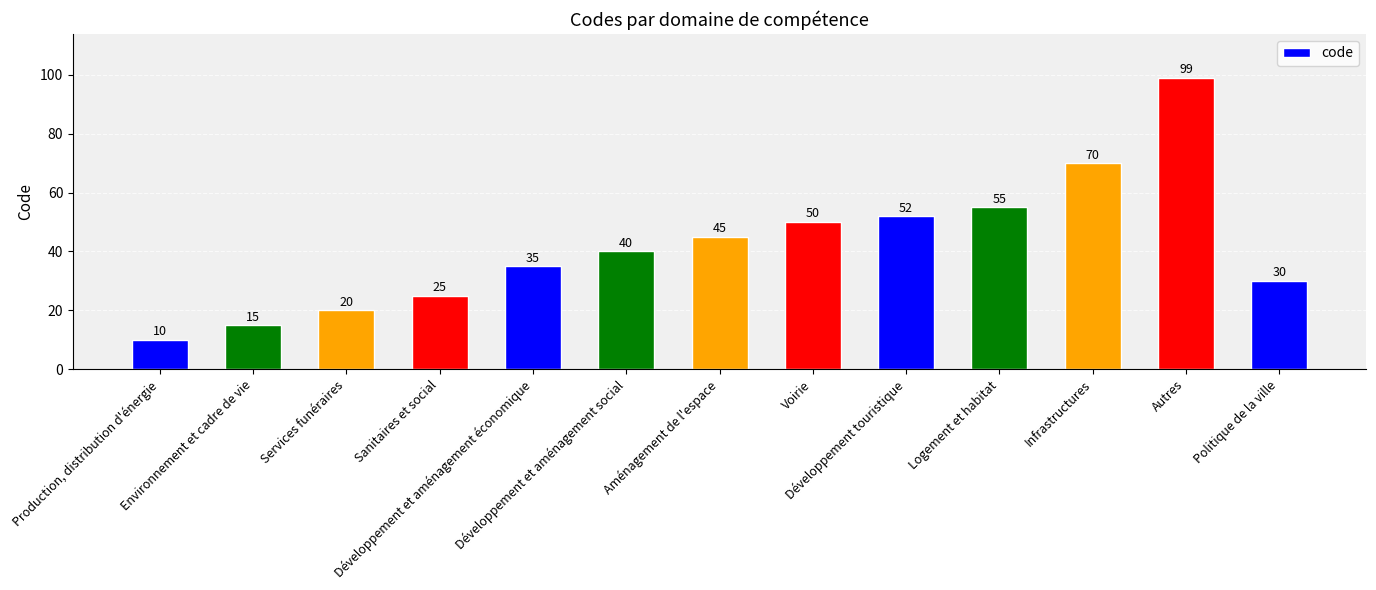

List the labels in order of value, largest first.

Autres, Infrastructures, Logement et habitat, Développement touristique, Voirie, Aménagement de l'espace, Développement et aménagement social, Développement et aménagement économique, Politique de la ville, Sanitaires et social, Services funéraires, Environnement et cadre de vie, Production, distribution d'énergie